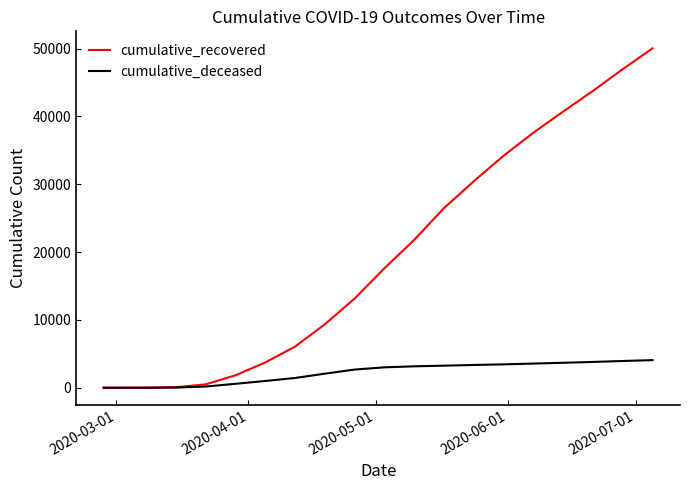

List the series in order of their peak value, highest first.

cumulative_recovered, cumulative_deceased